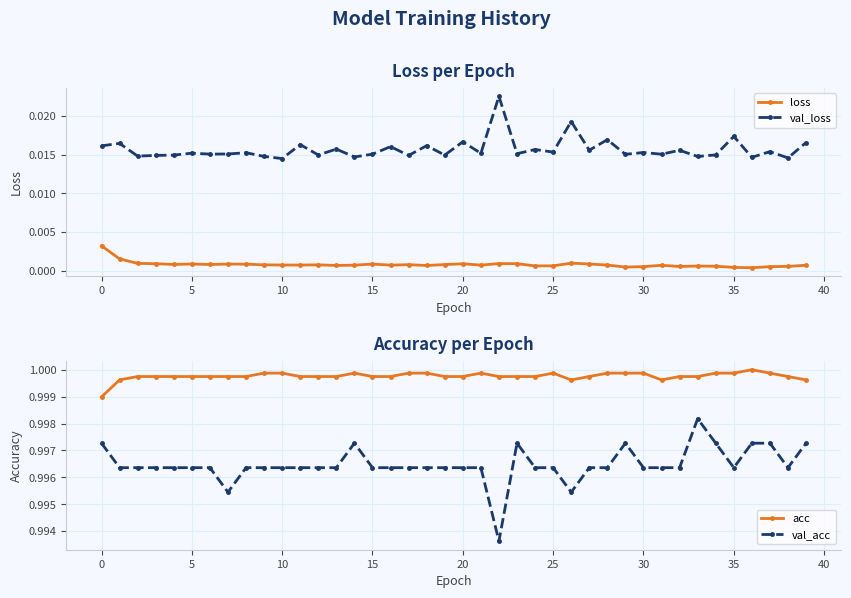

Count the acc values in the range 0 to 1.

40